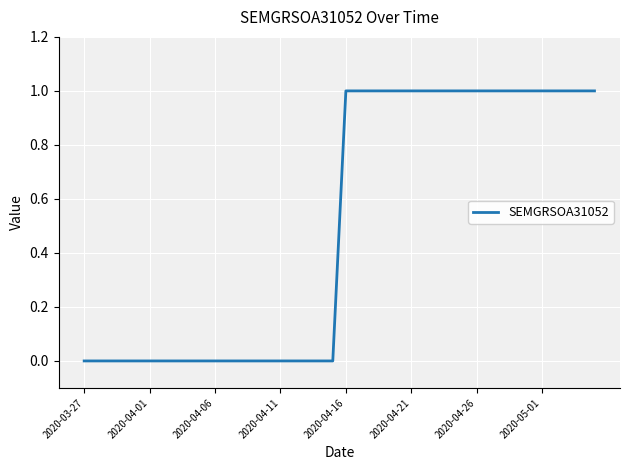

What is the difference between the maximum and minimum values?

1